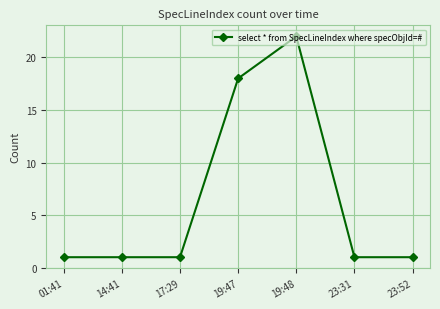

What is the sum of the values at 23:31 and 23:52?

2